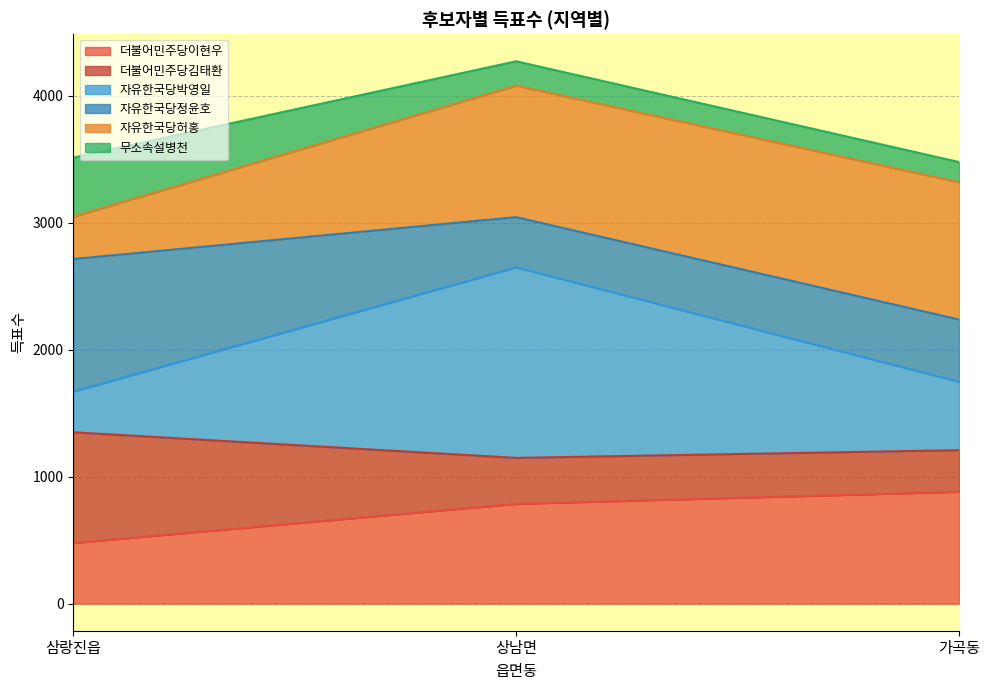

Does the chart have visible grid lines?

Yes